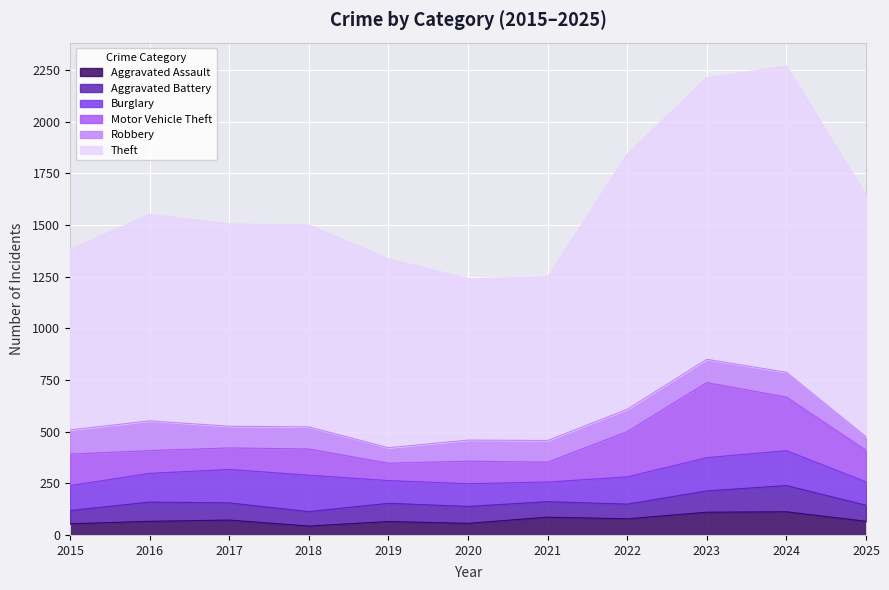

What is the value of the Motor Vehicle Theft point at the 2nd from the left?

110